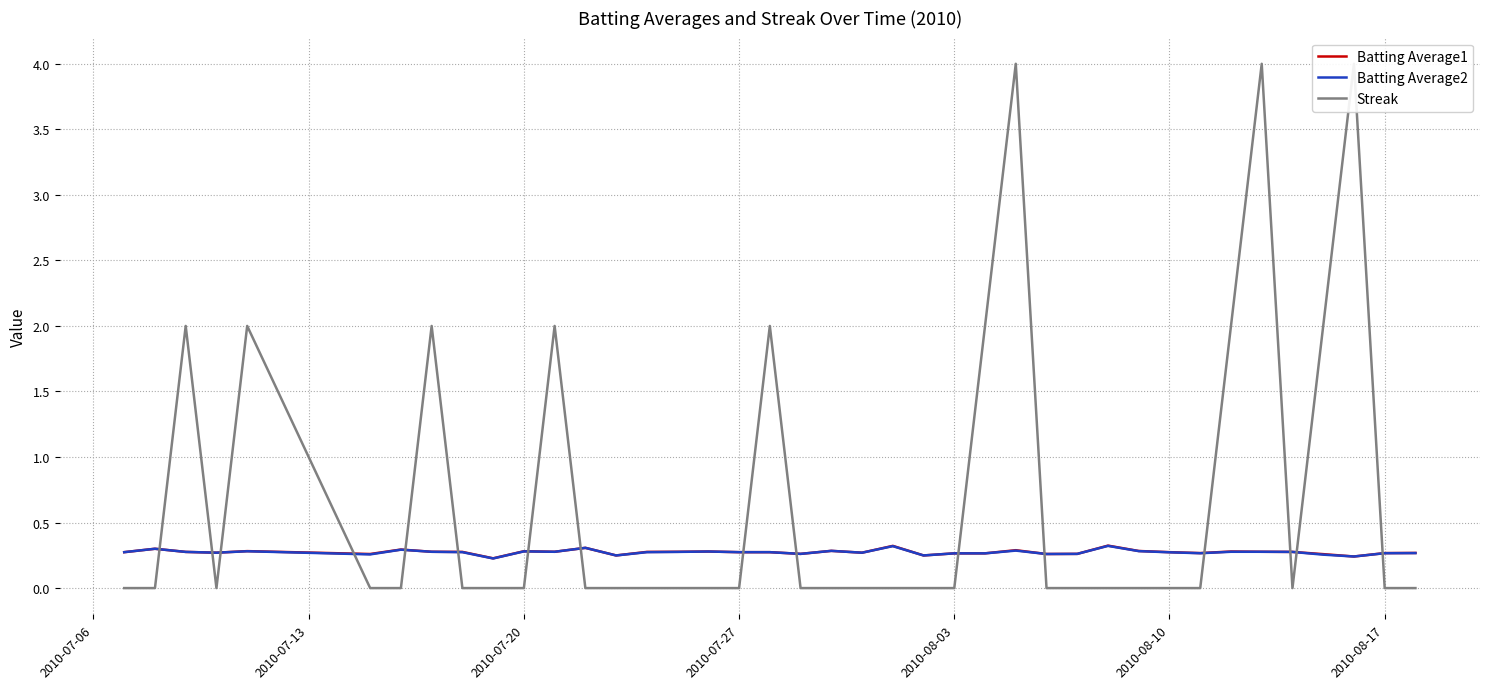

Count the Batting Average1 values in the range 0 to 1.

40